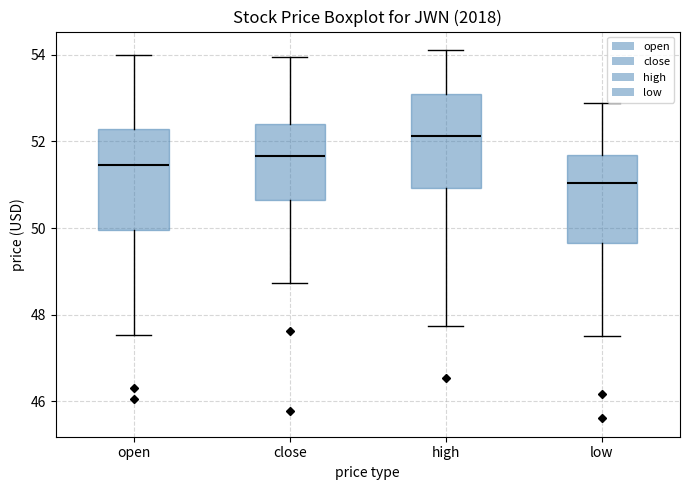

Where is the lower edge of the box for close on the y-axis? The values are not printed on the chart, so give them approximately, as read against the axis.

50.6